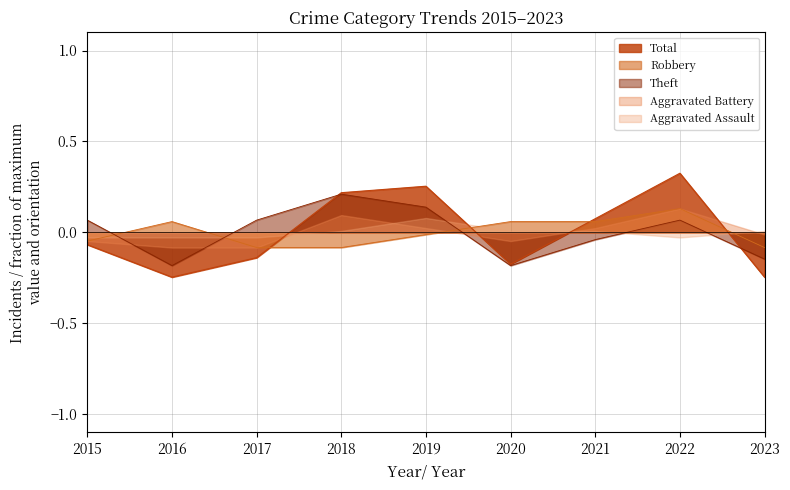

Which series ends up on top after the final intersection of Robbery and Total?

Robbery